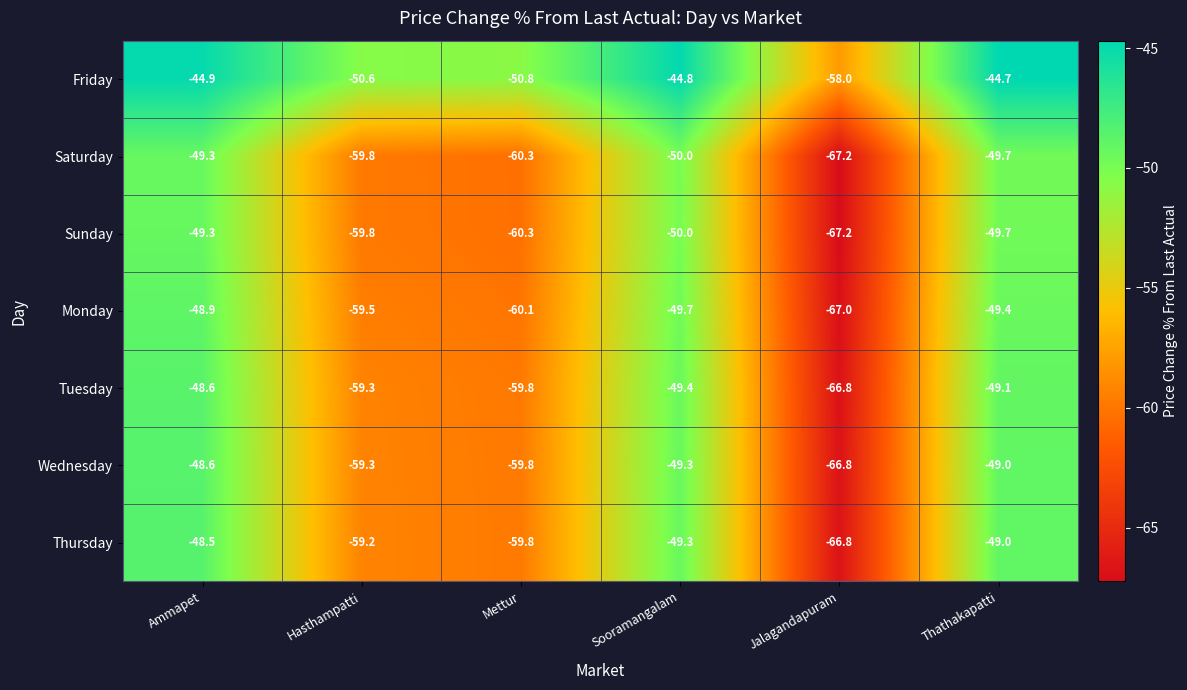

Which series has the widest spread of values?

Thursday